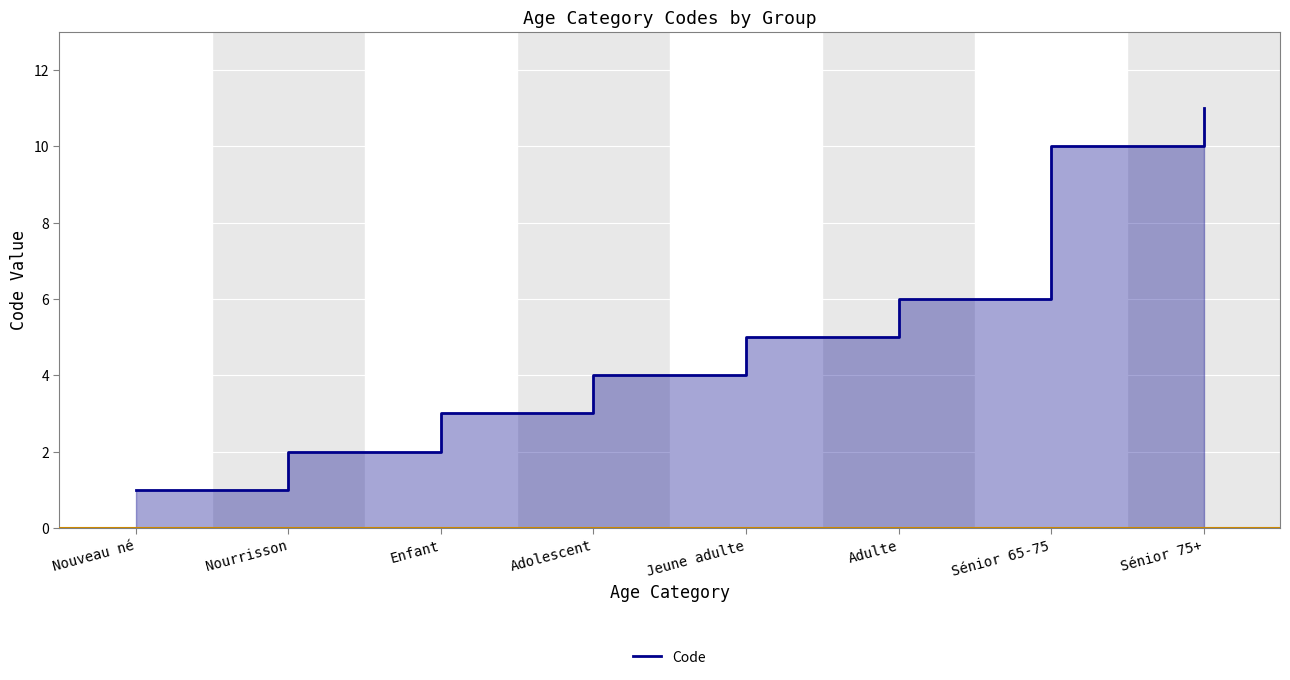

True or false: there are more than 1 points higher than both neighbors.

False